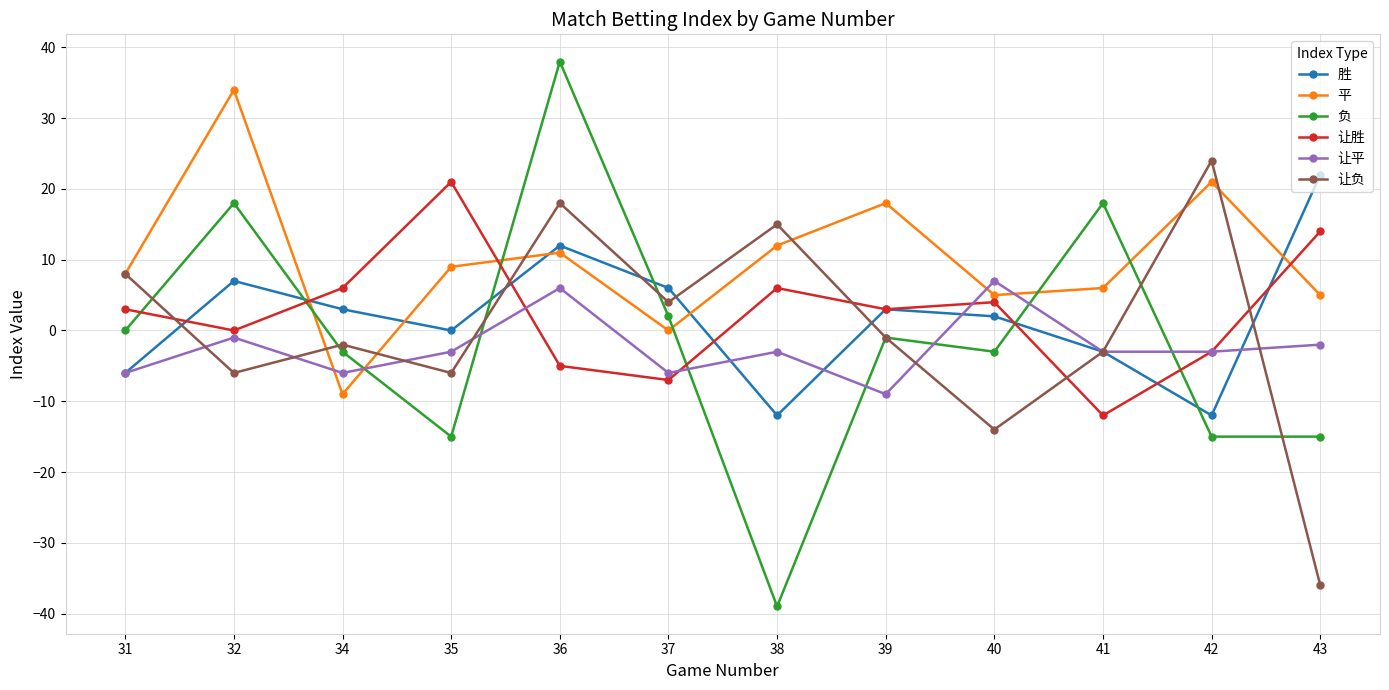

Which series has the largest range (max minus min)?

负